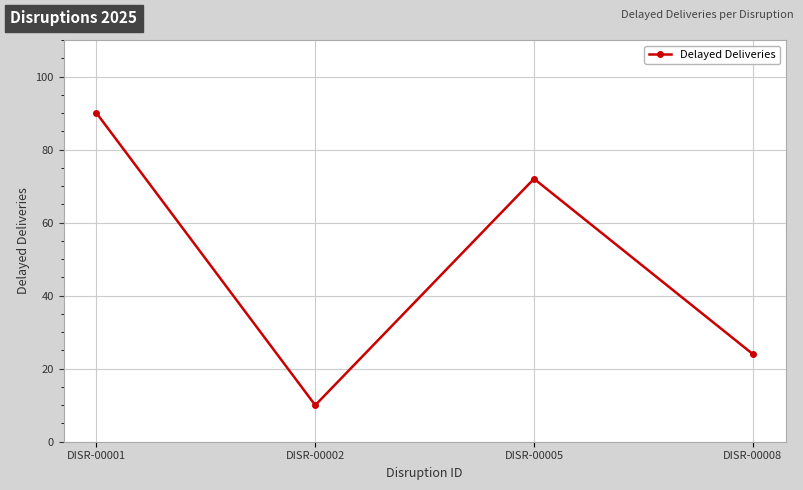

The value at DISR-00002 is 6. True or false?

False